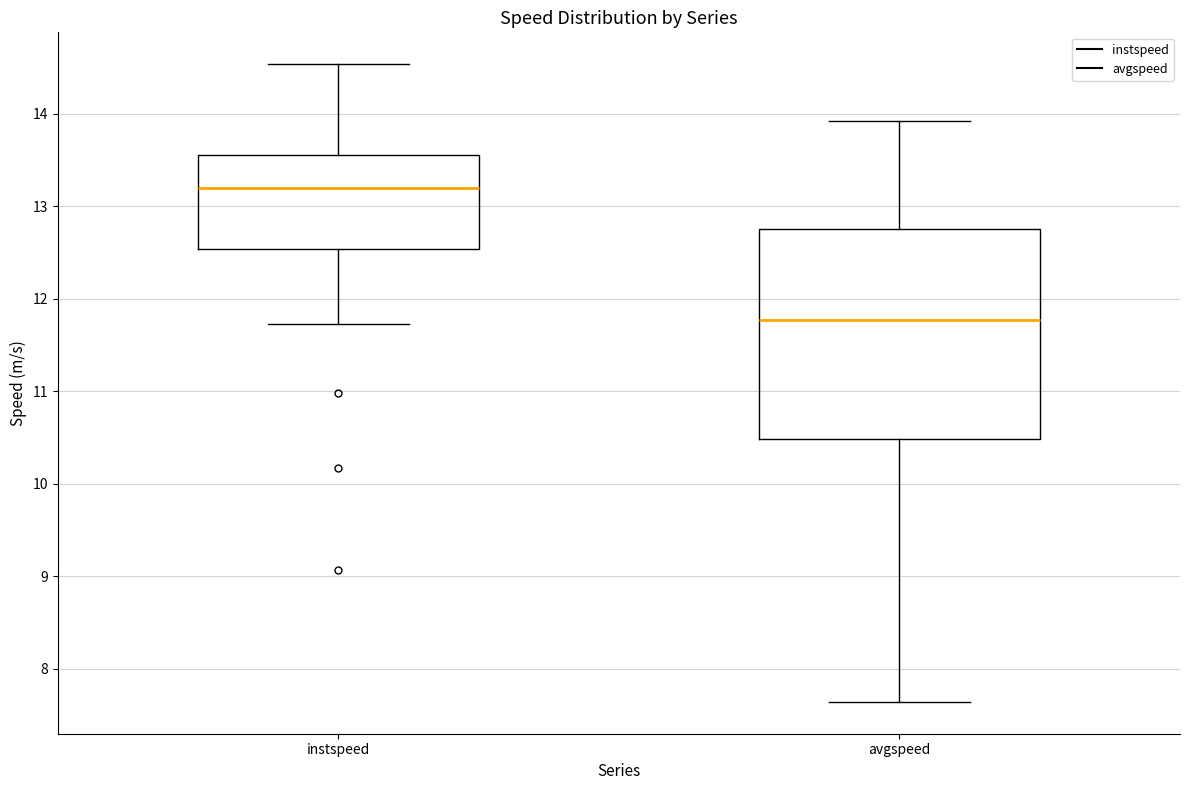

Reading left to right, transcribe this box plot: for each box, give where its median line is, the range the box spans, and where its two whiskers end, as read against the y-axis. The values are not printed on the chart, so give them approximately, as read against the axis.

instspeed: median 13.2, box 12.5 to 13.6, whiskers 11.7 to 14.5
avgspeed: median 11.8, box 10.5 to 12.8, whiskers 7.6 to 13.9